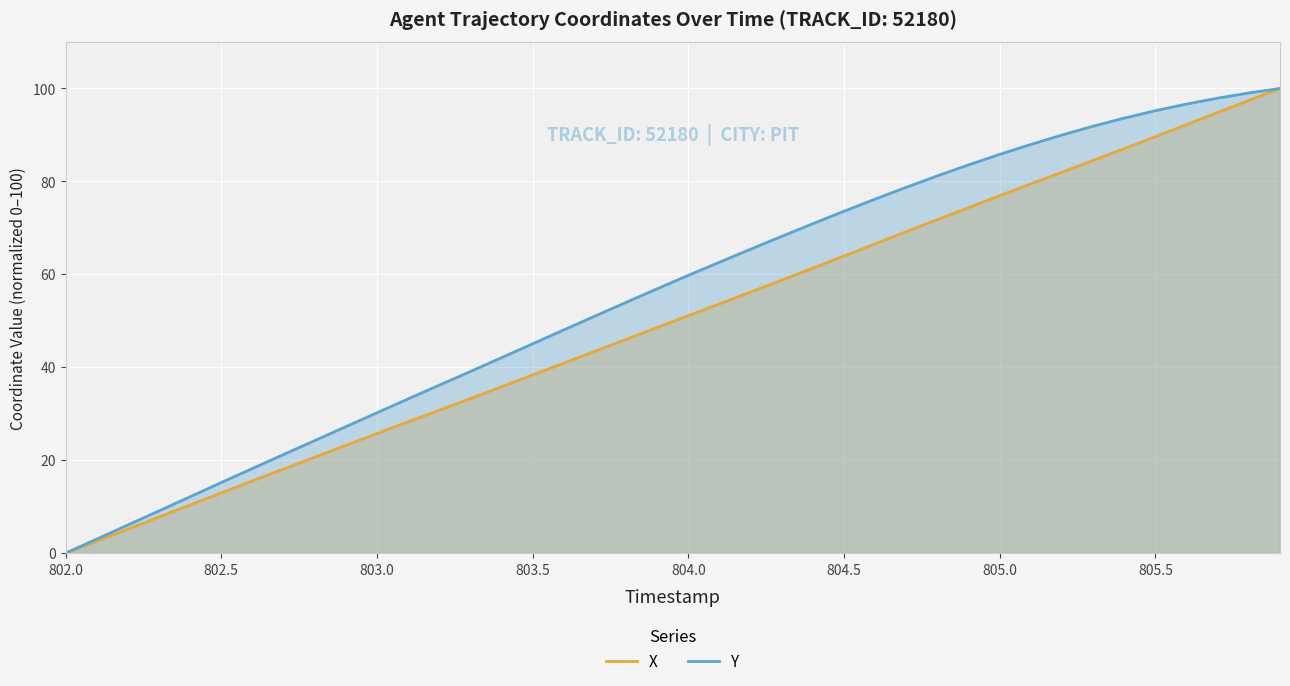

What is the spread (max minus min) of values at 805.5?

5.6